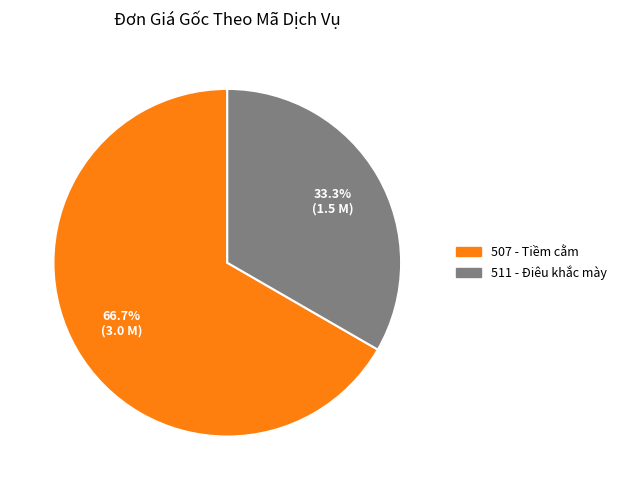

Rank the categories by value from lowest to highest.

511, 507